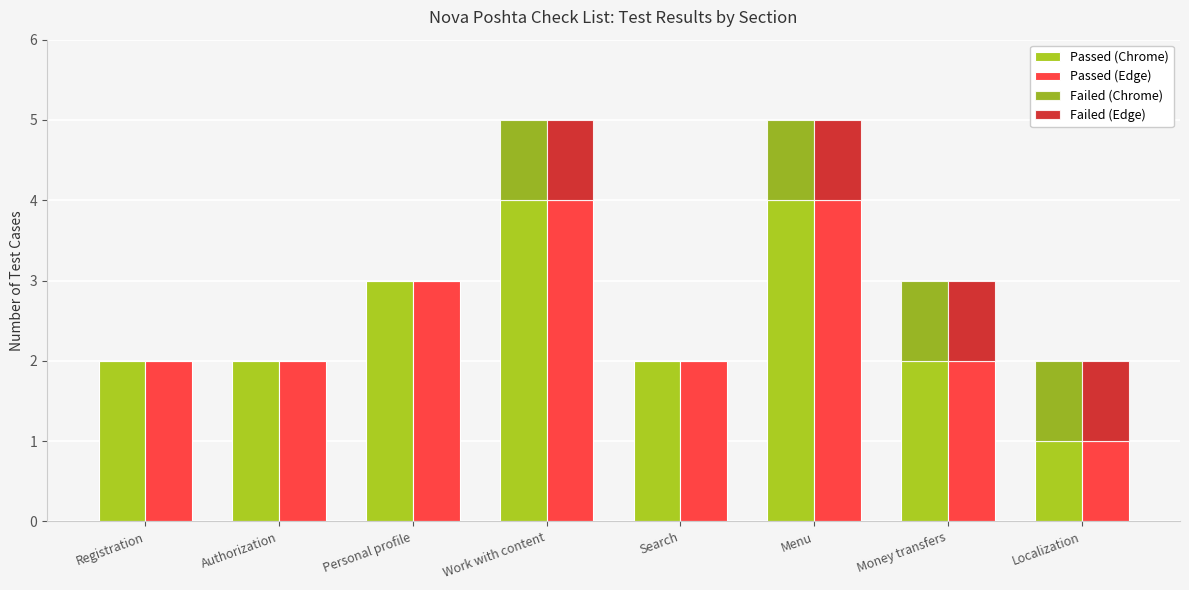

True or false: Passed (Chrome) has a value of 4 at Work with content.

True